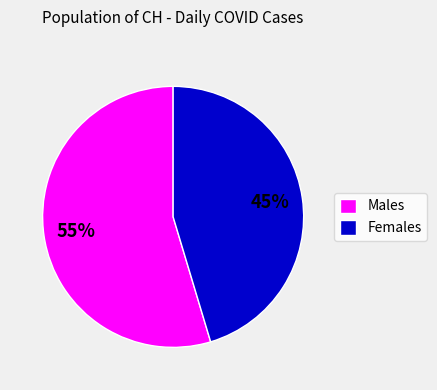

Approximately how many times larger is the value at Males compared to Females?

1.2